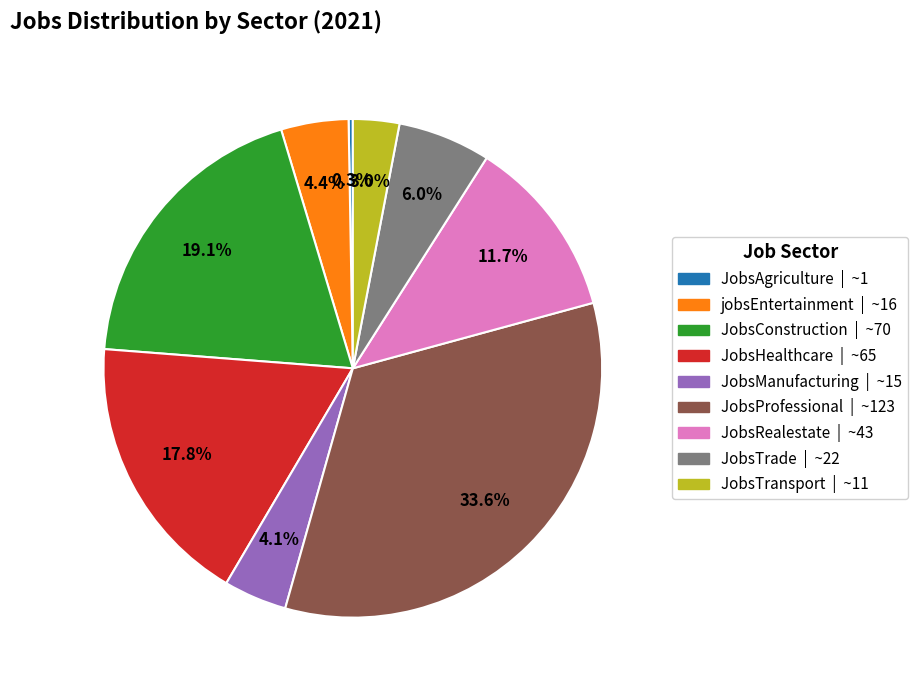

Is the sum of JobsConstruction | ~70 and JobsTrade | ~22 greater than half?

No